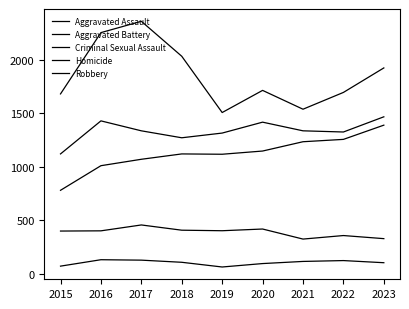

Does the chart have visible grid lines?

No